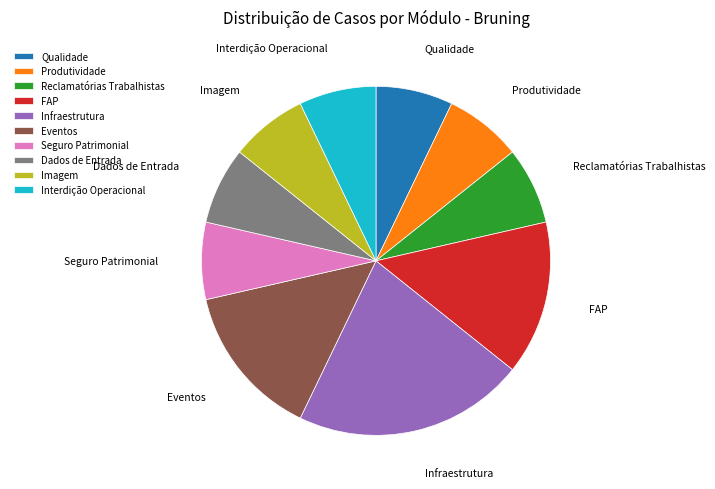

Does Reclamatórias Trabalhistas account for over 50% of the chart?

No